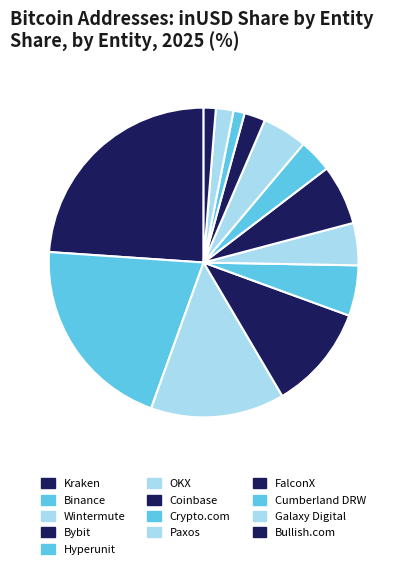

How many segments does this pie chart have?

13